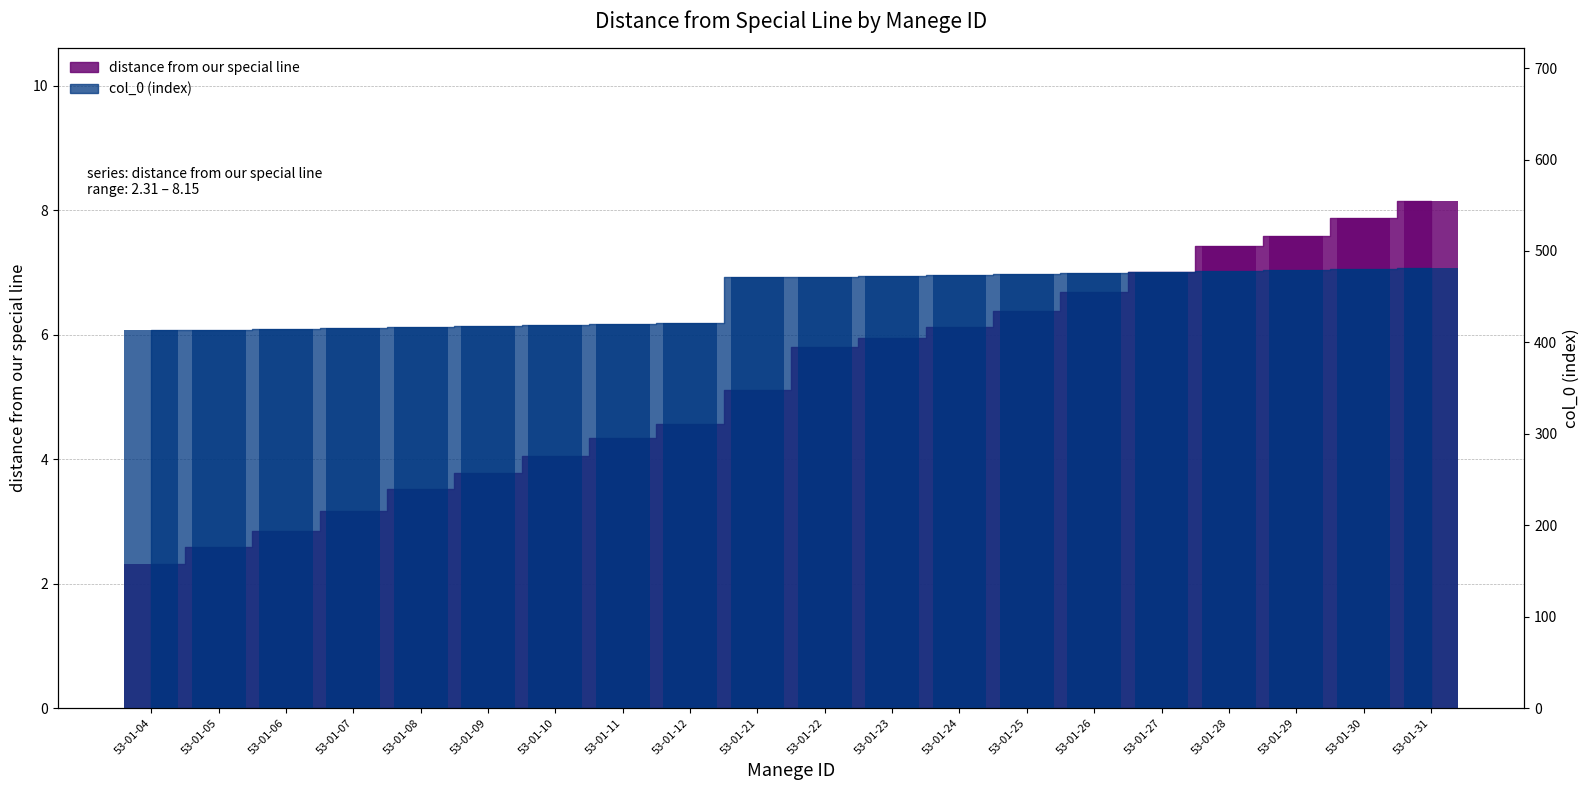

The value of distance from our special line at 53-01-26 is 2.2. True or false?

False